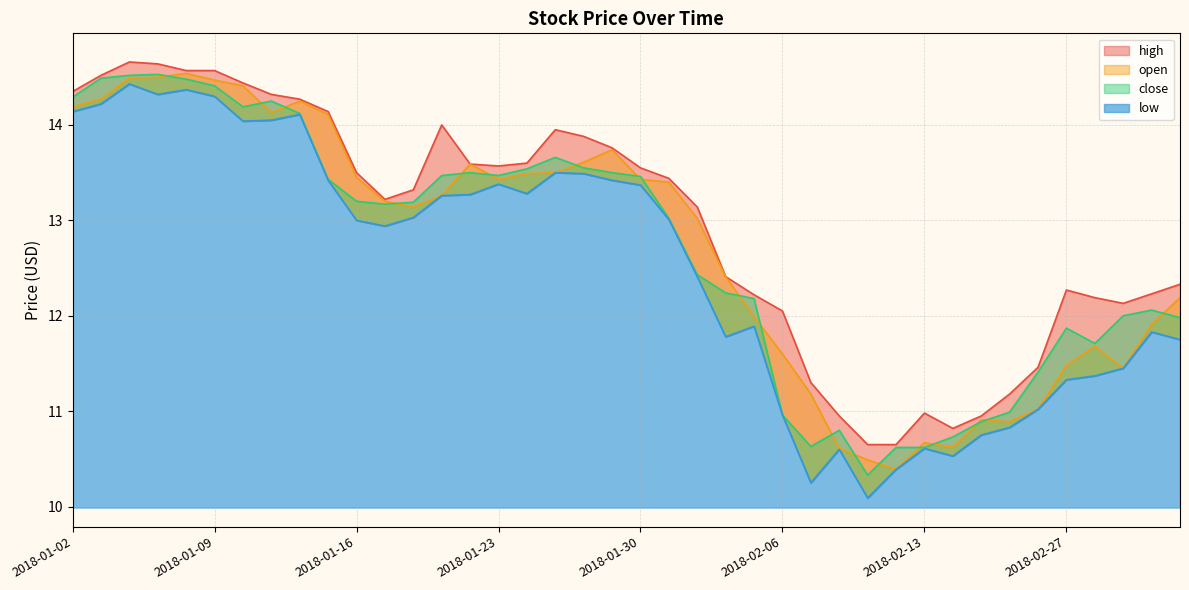

What is the greatest value displayed?

14.7